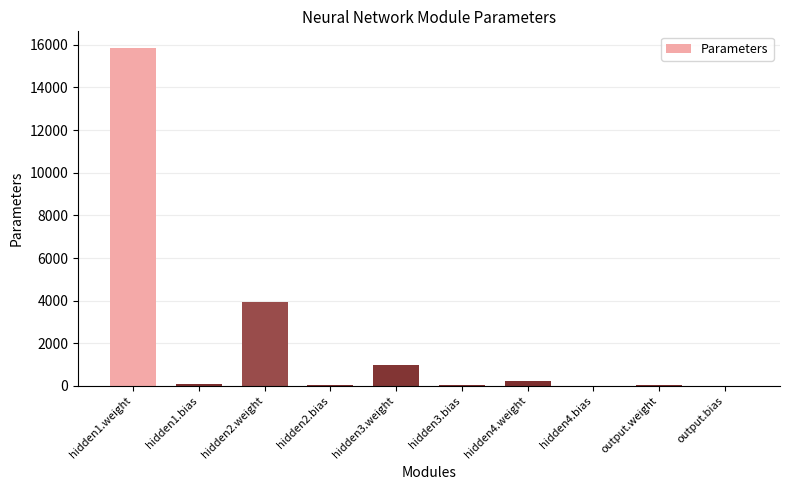

How many distinct data groups are displayed?

1